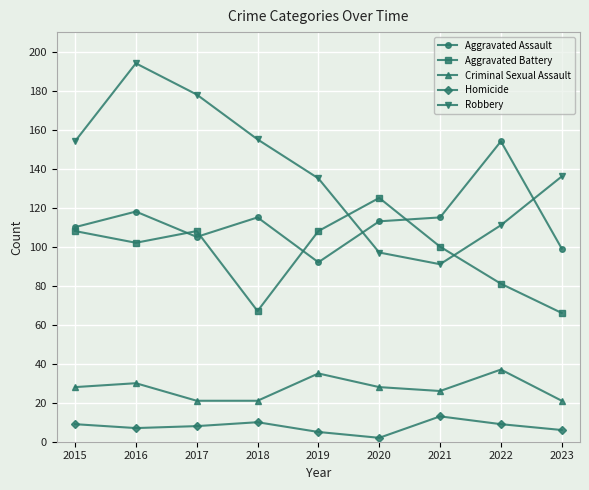

Reading right to left, transcribe all the data shown in this chart.

Aggravated Assault: 99	154	115	113	92	115	105	118	110
Aggravated Battery: 66	81	100	125	108	67	108	102	108
Criminal Sexual Assault: 21	37	26	28	35	21	21	30	28
Homicide: 6	9	13	2	5	10	8	7	9
Robbery: 136	111	91	97	135	155	178	194	154